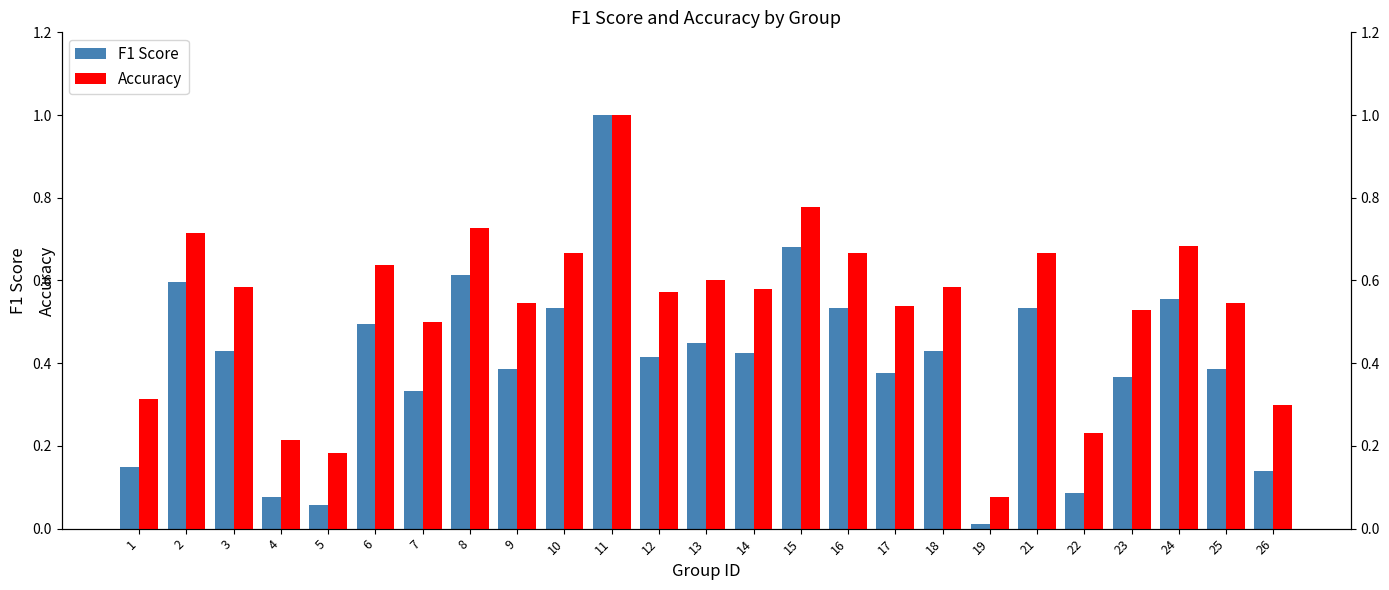

Count the number of categories in the chart.

25